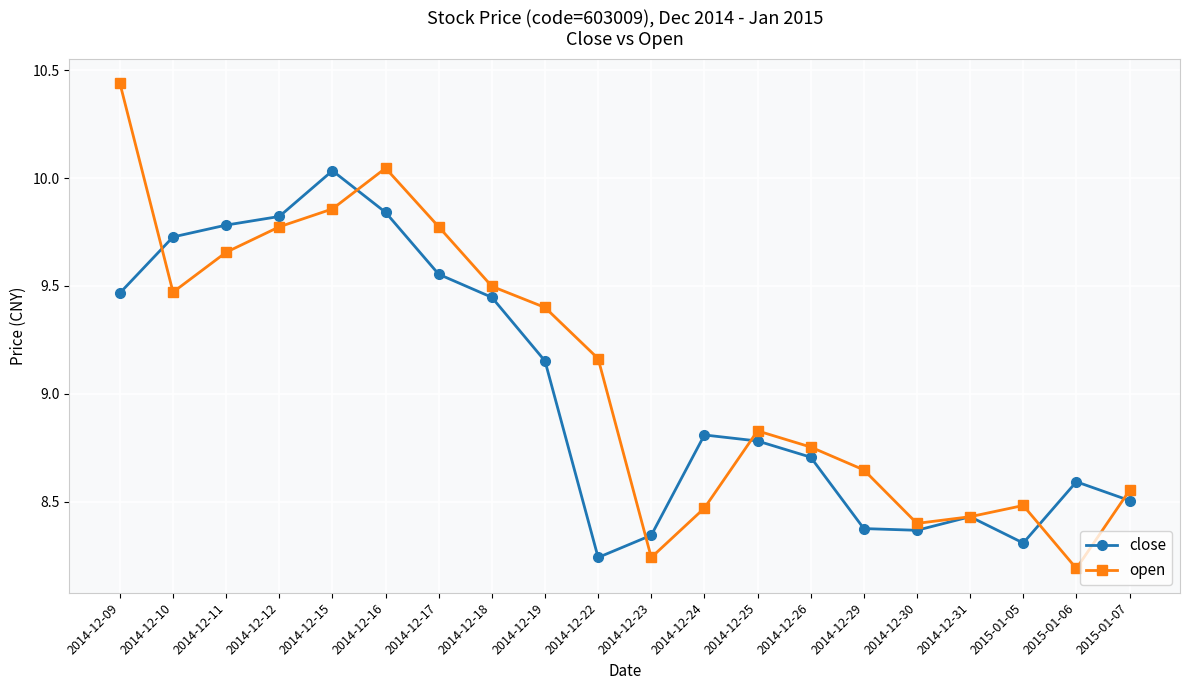

Which series changed the most between 2014-12-12 and 2014-12-26?

close